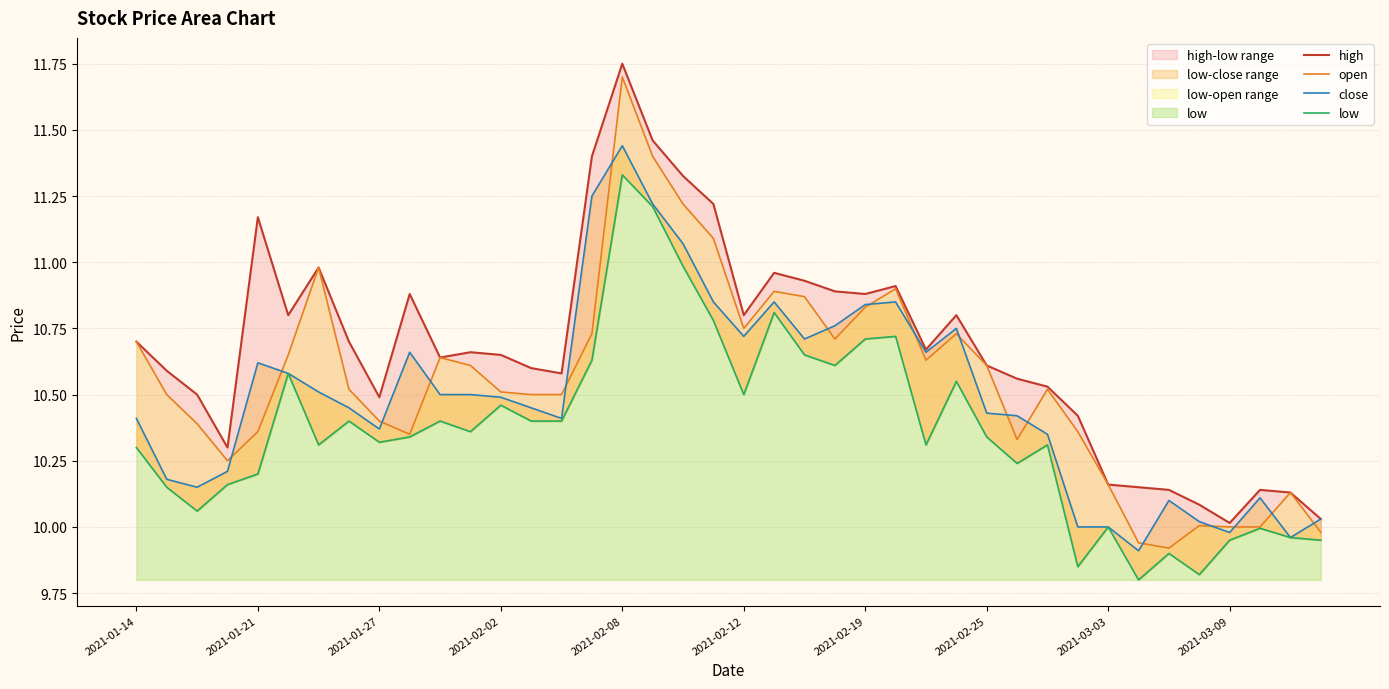

In close, how many points are lower than both neighbors (excluding endpoints)?

9